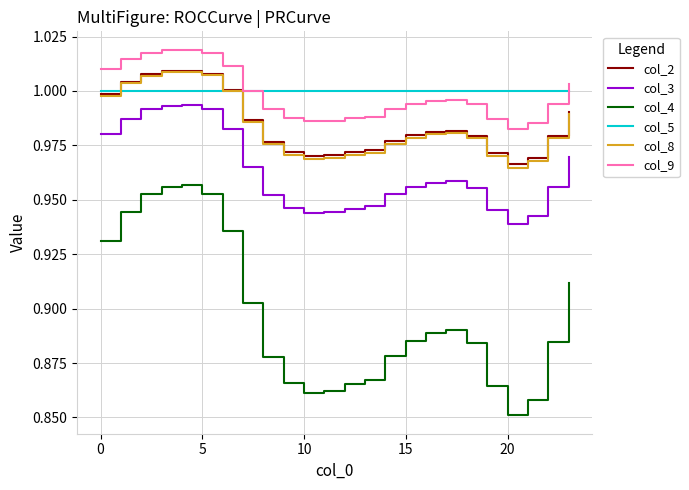

True or false: col_3 and col_5 cross at least once.

False